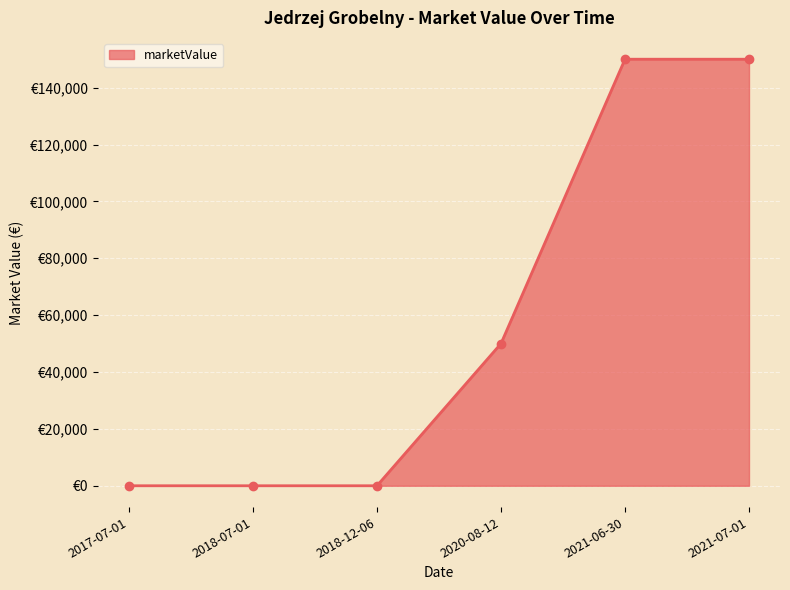

What is the label of the 2nd point from the left?

2018-07-01